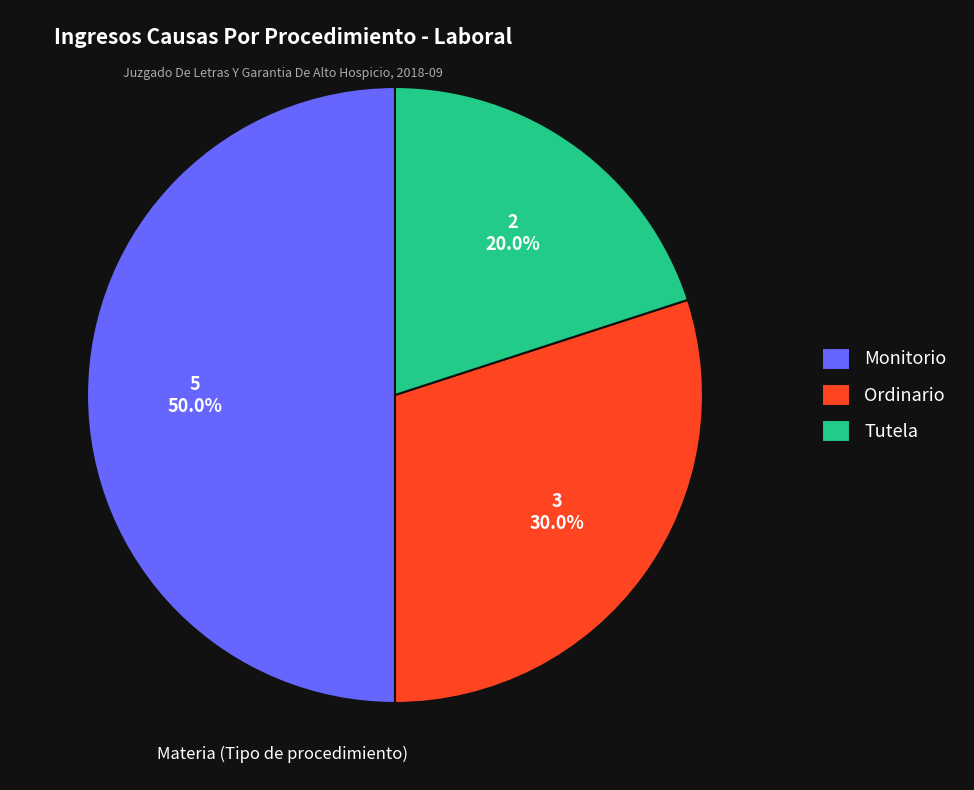

How many slices are in this pie chart?

3